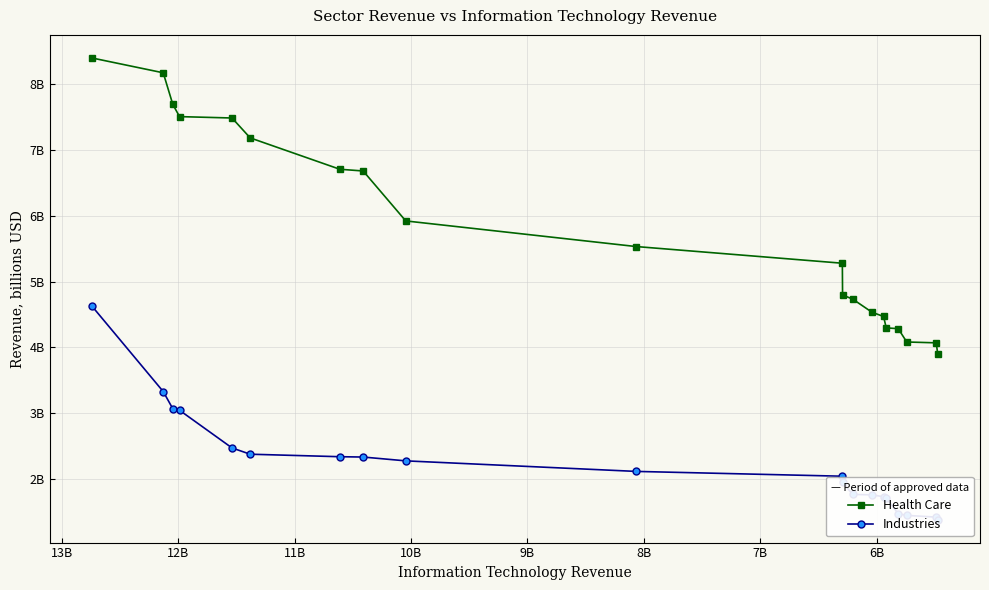

True or false: Health Care and Industries intersect in this chart.

False